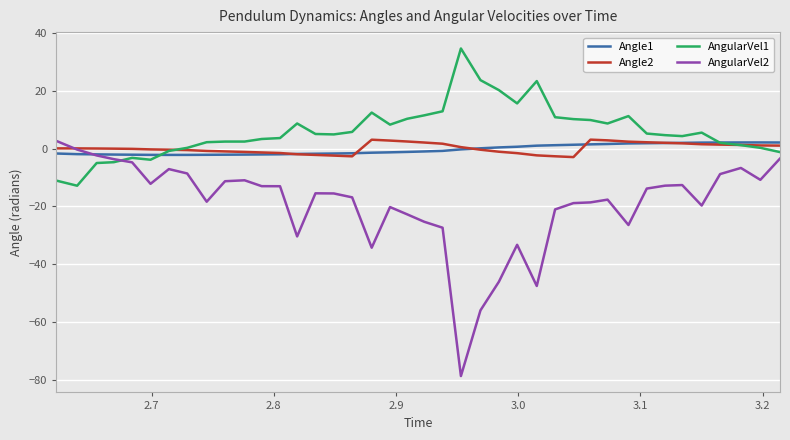

Which series has the largest total across all categories?

AngularVel1